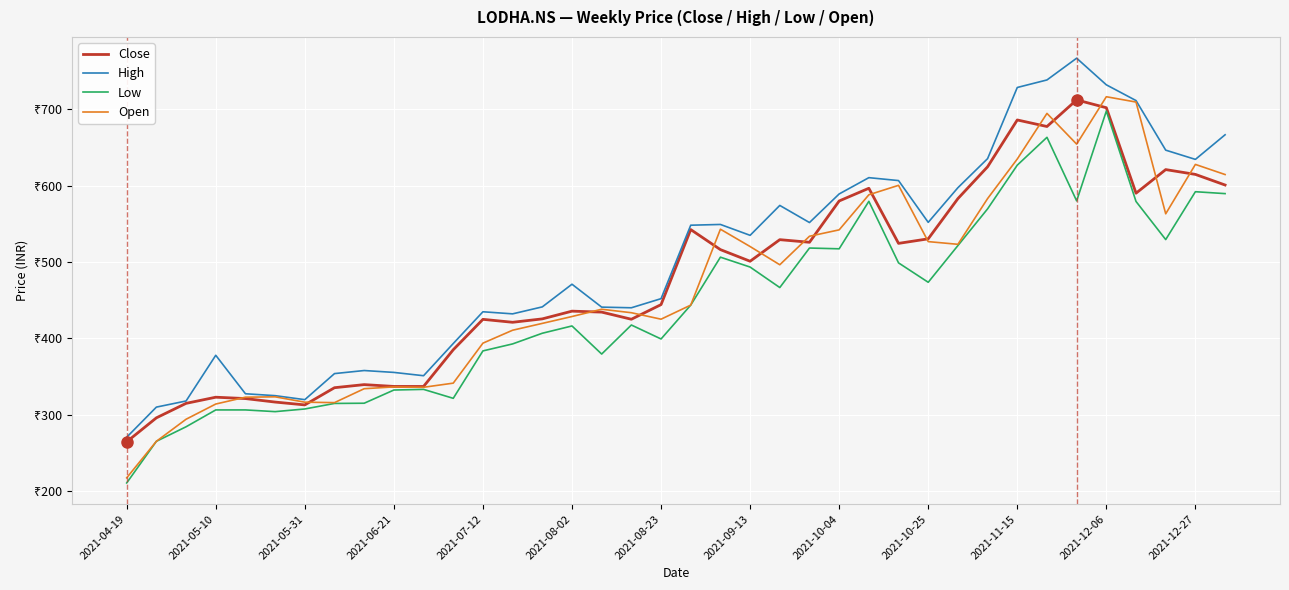

List the series in order of their overall mean, highest first.

High, Close, Open, Low